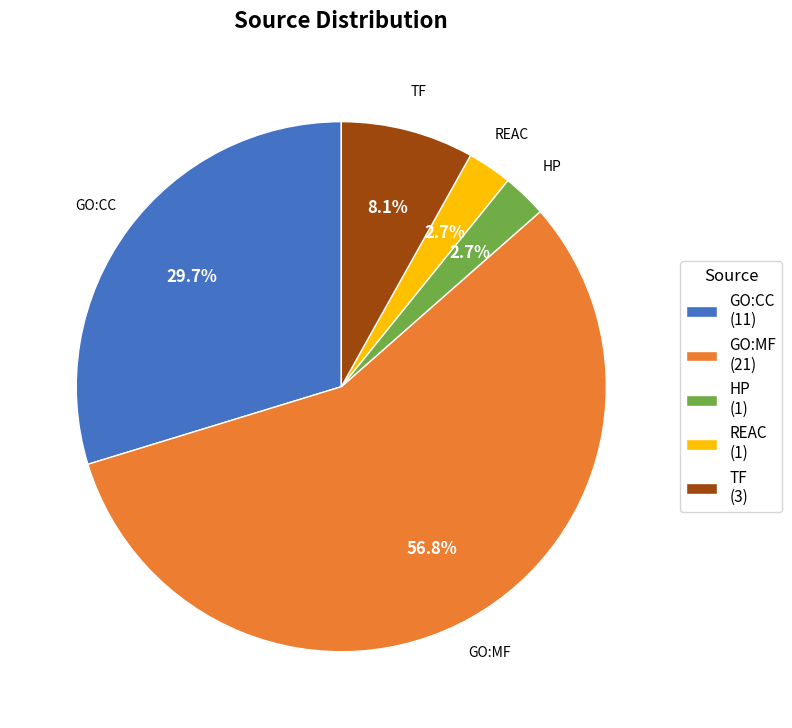

Does GO:MF account for over 50% of the chart?

Yes